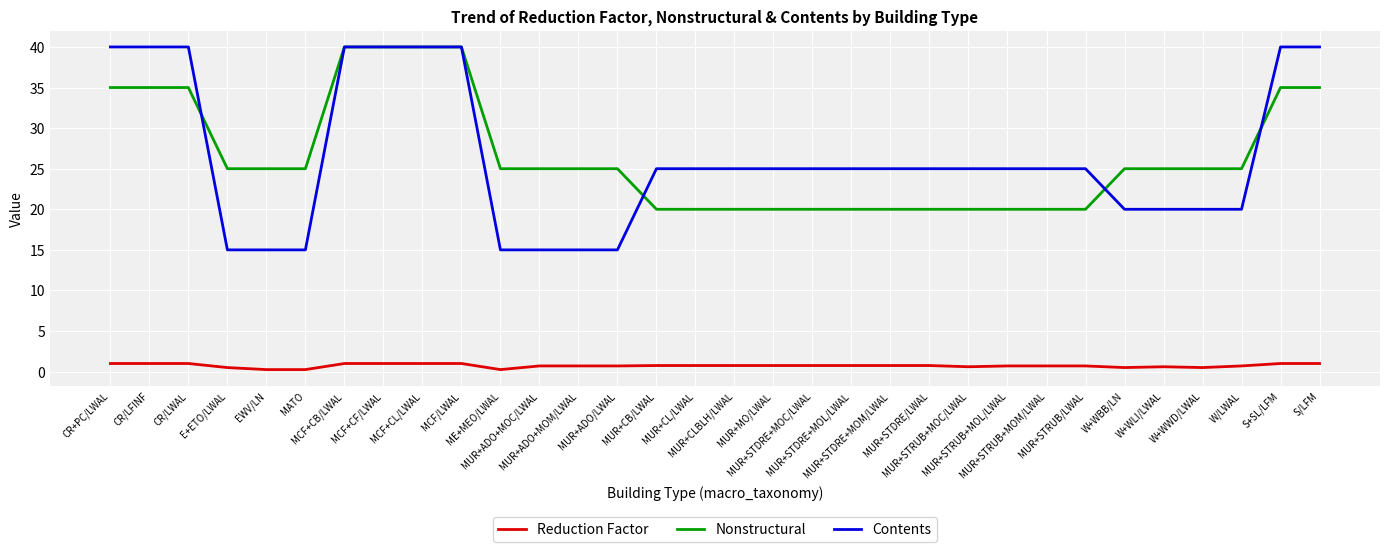

What is the greatest value displayed?

40.0